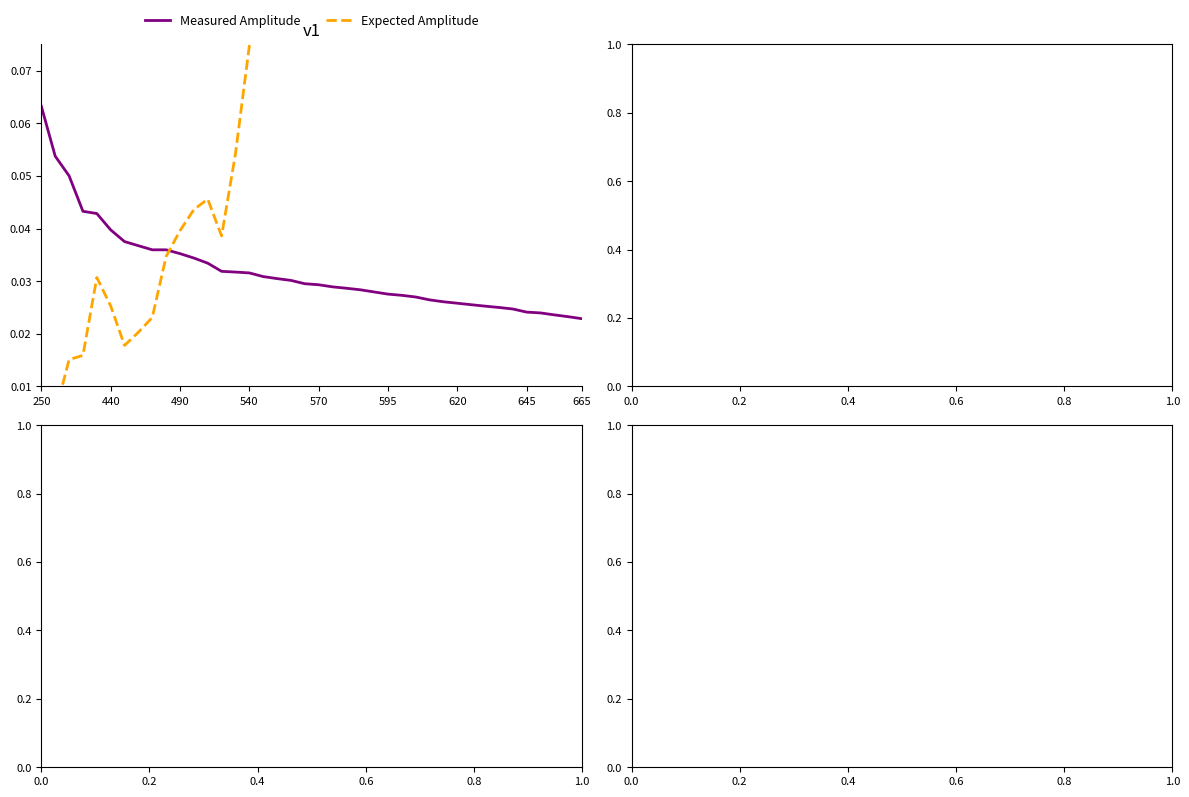

What is the sum of the Measured Amplitude values at 30 and 21?

0.1